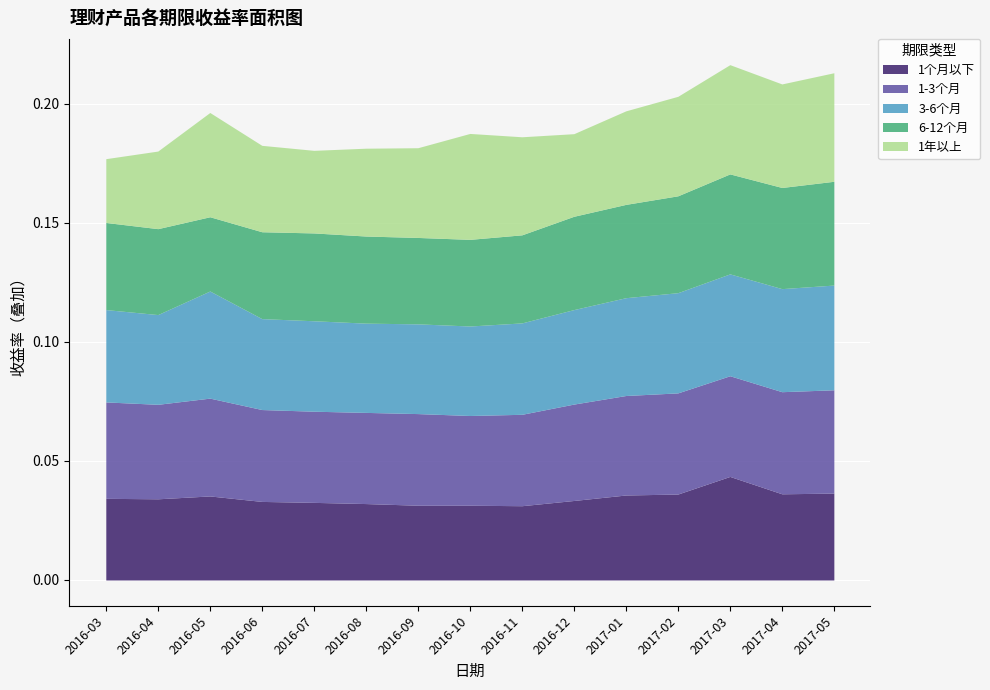

The value of 1个月以下 at 2016-05 is 0.1. True or false?

False